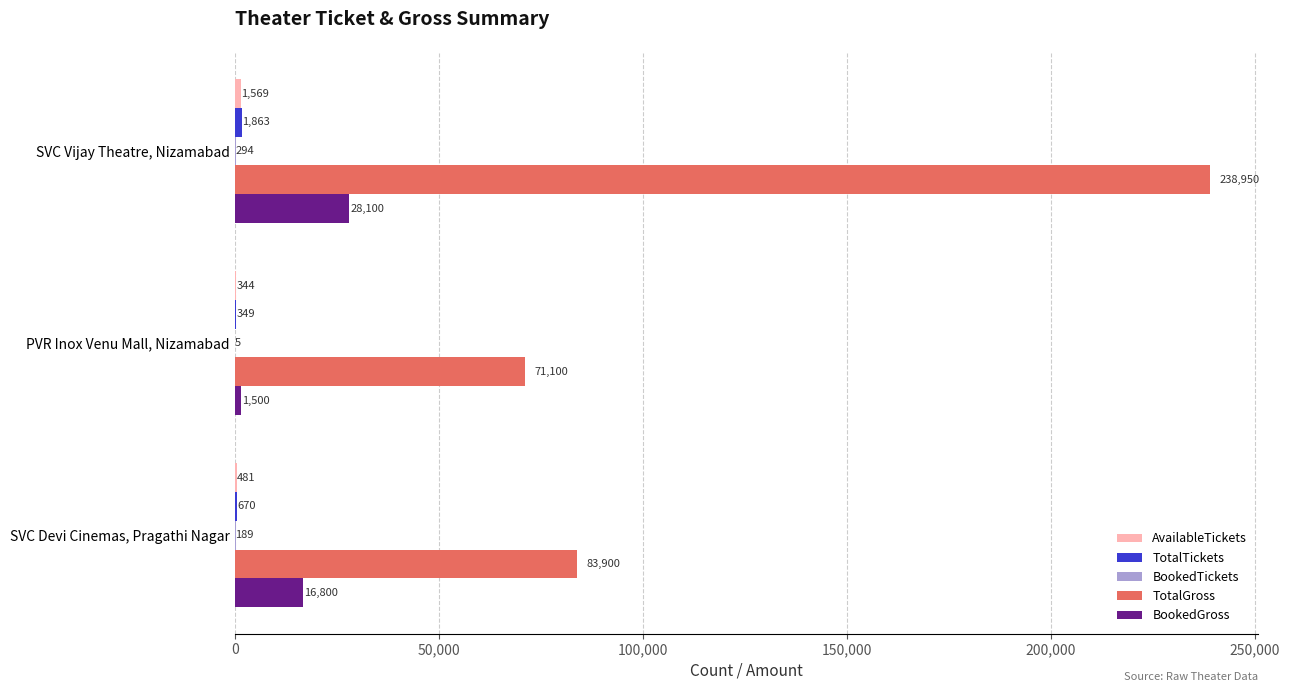

Where is TotalGross nearest to the value 155025?

SVC Devi Cinemas, Pragathi Nagar